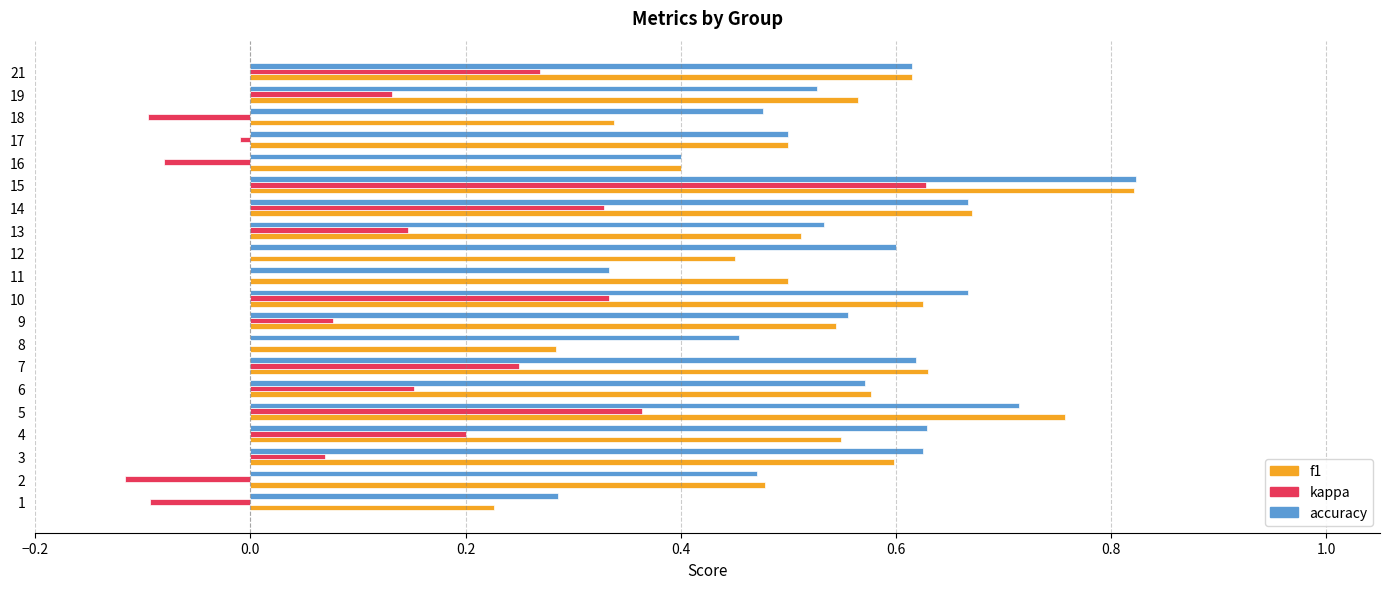

At which category is the sum across all series the highest?

15